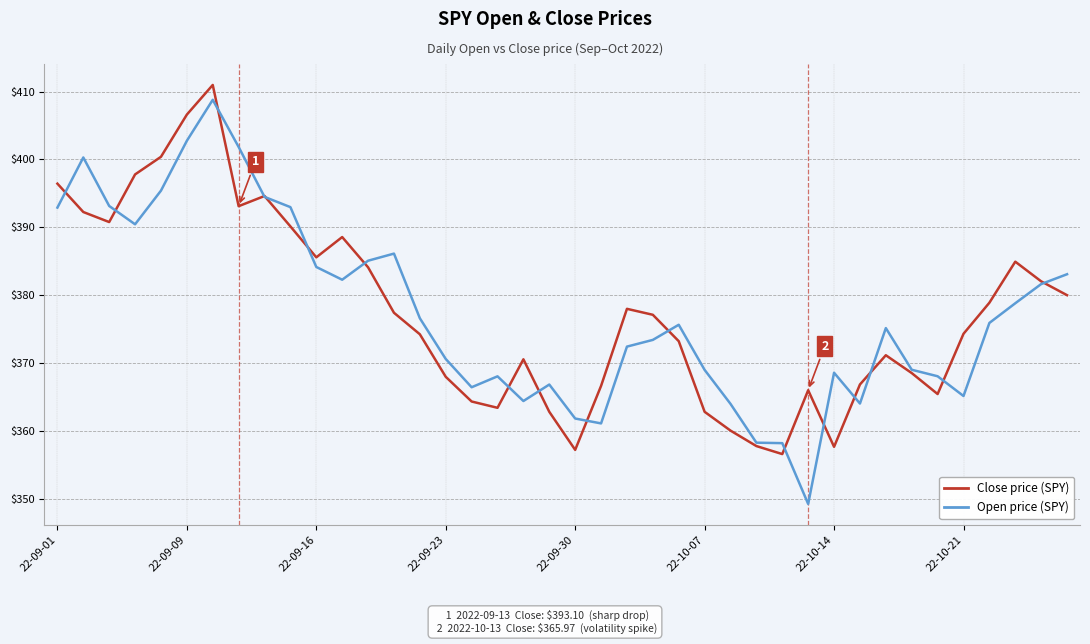

What are all the series names shown in the legend?

Close price (SPY), Open price (SPY)